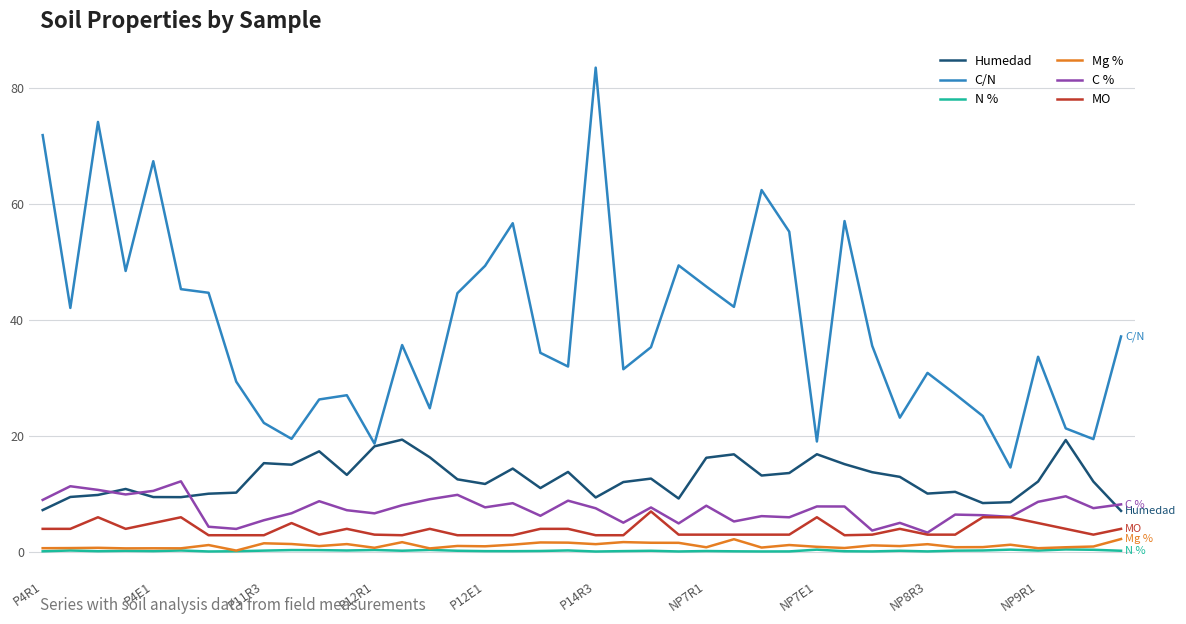

Which series has the largest range (max minus min)?

C/N